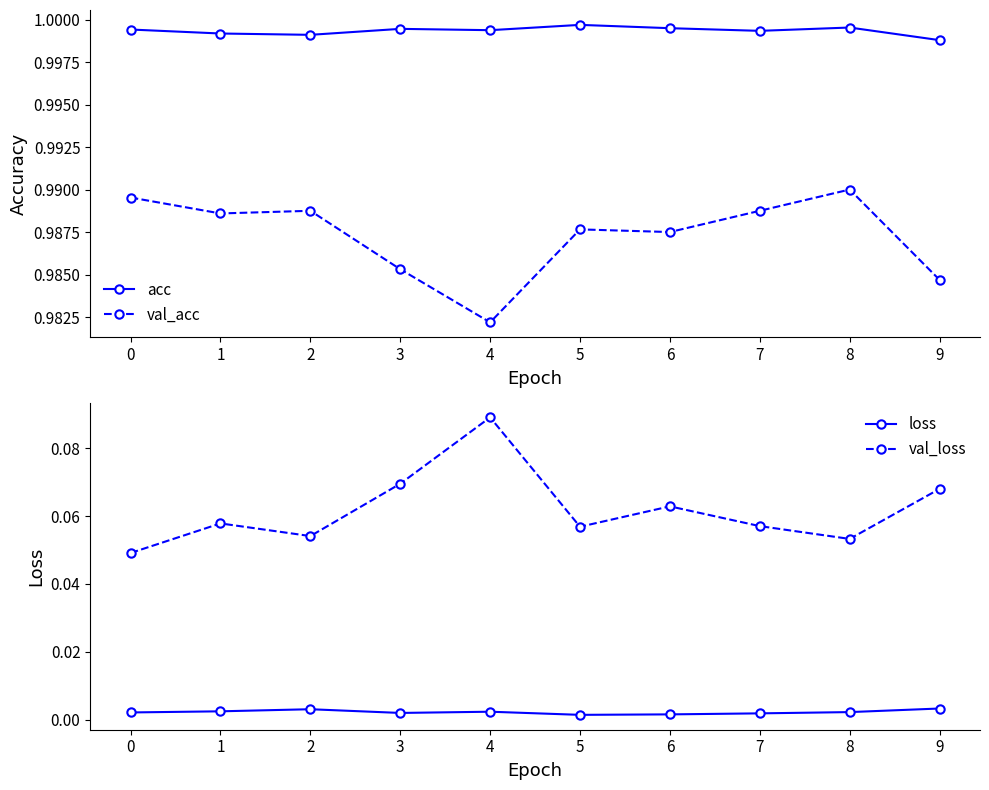

Is the value of val_acc at 8 greater than the value of loss at 1?

Yes